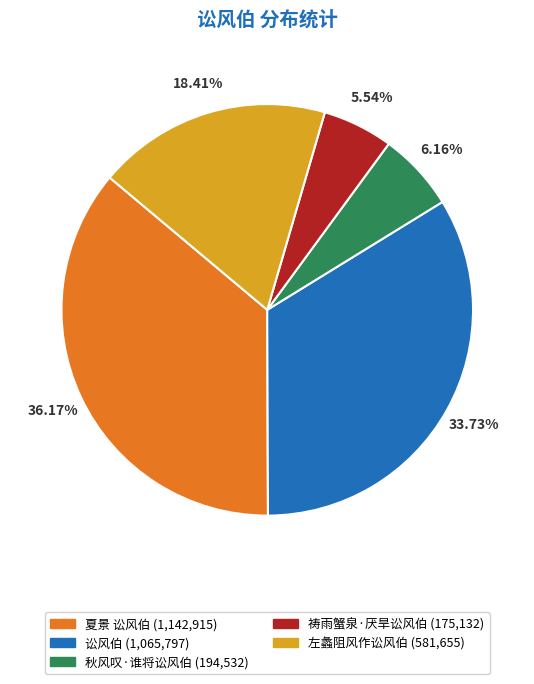

Rank the categories by value from lowest to highest.

祷雨蟹泉·厌旱讼风伯, 秋风叹·谁将讼风伯, 左蠡阻风作讼风伯, 讼风伯, 夏景 讼风伯